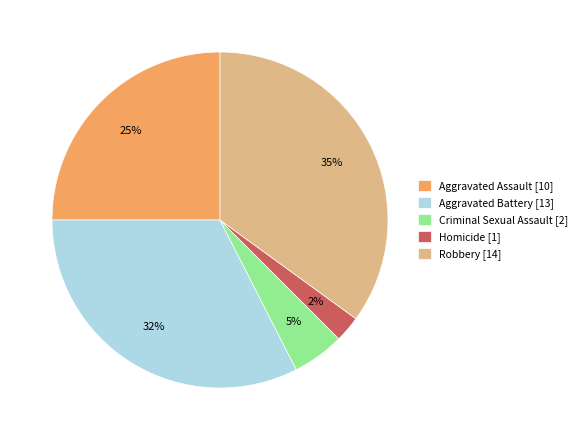

Which slice is the smallest?

Homicide